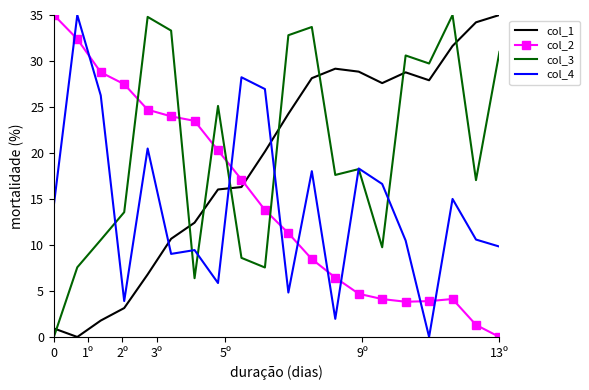

True or false: col_4 and col_3 cross at least once.

True